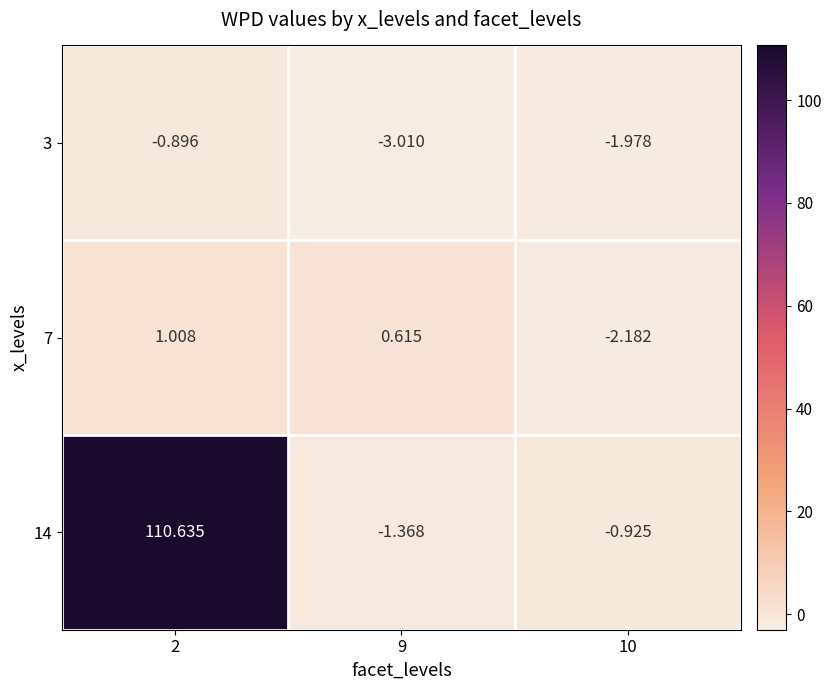

Which series has the largest total across all categories?

14